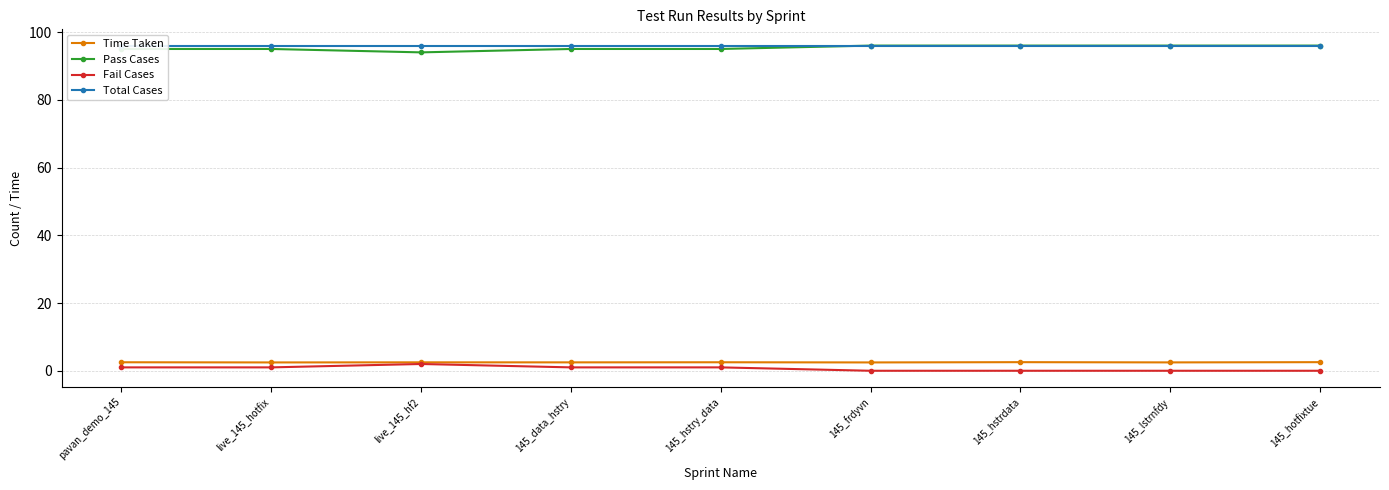

Which series has the widest spread of values?

Pass Cases